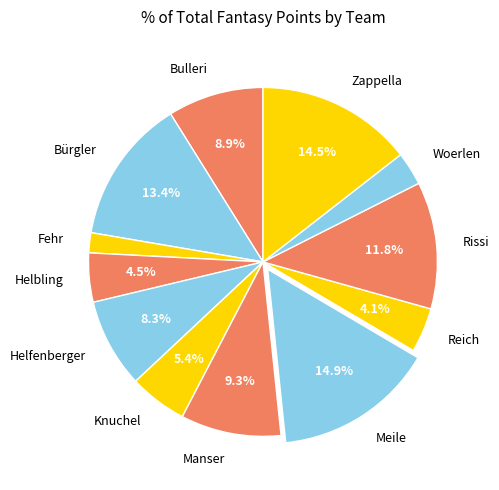

To the nearest percent, what portion does Helfenberger represent?

8%